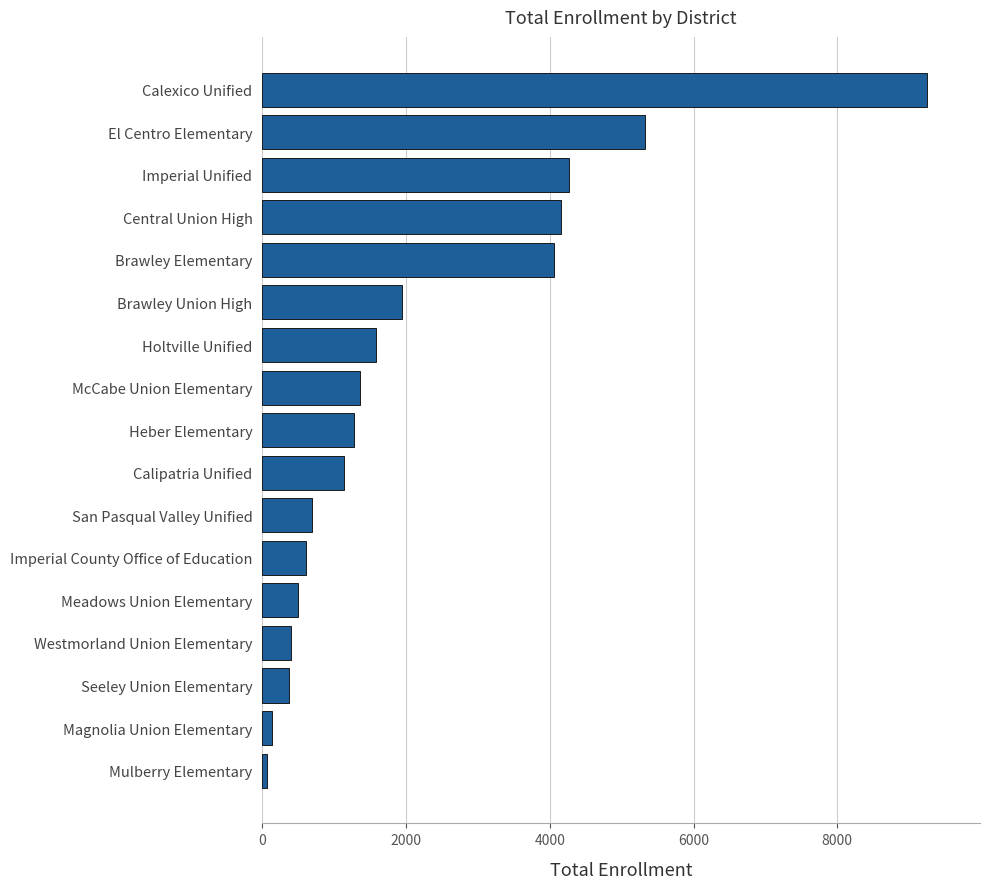

Which has a higher value, Calexico Unified or McCabe Union Elementary?

Calexico Unified